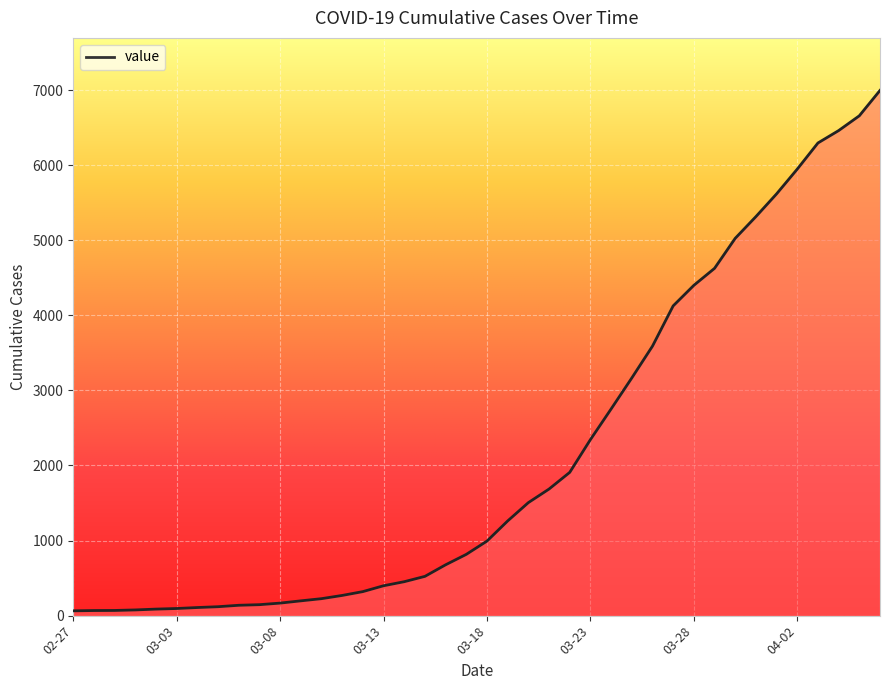

What is the maximum value shown in the chart?

6995